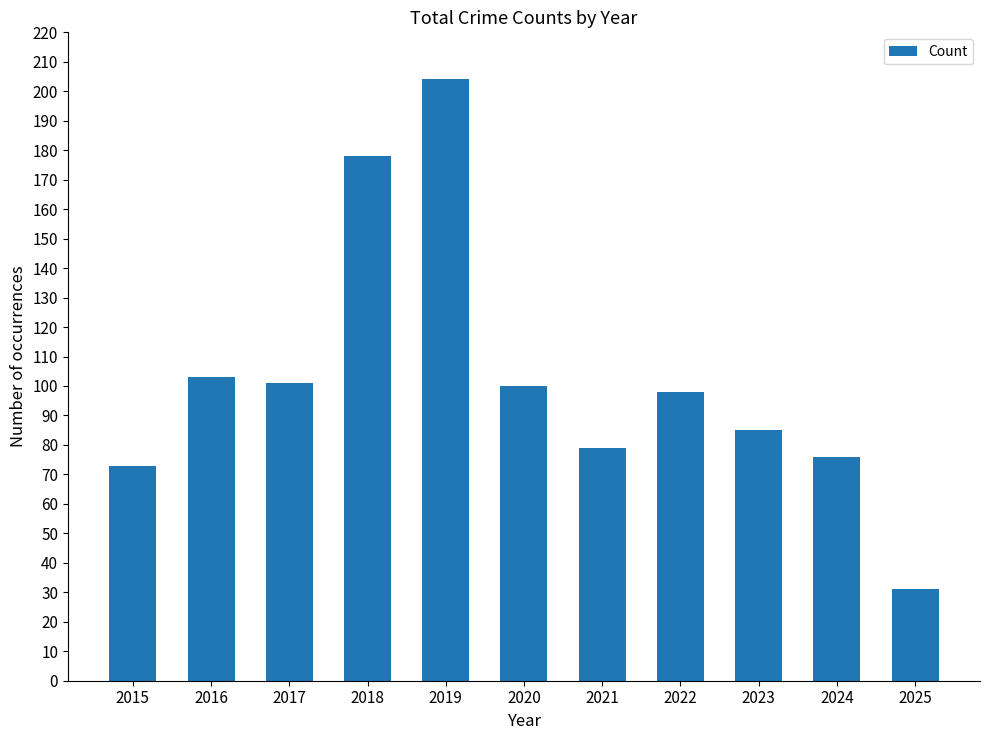

What is the difference between the values at 2023 and 2015?

12